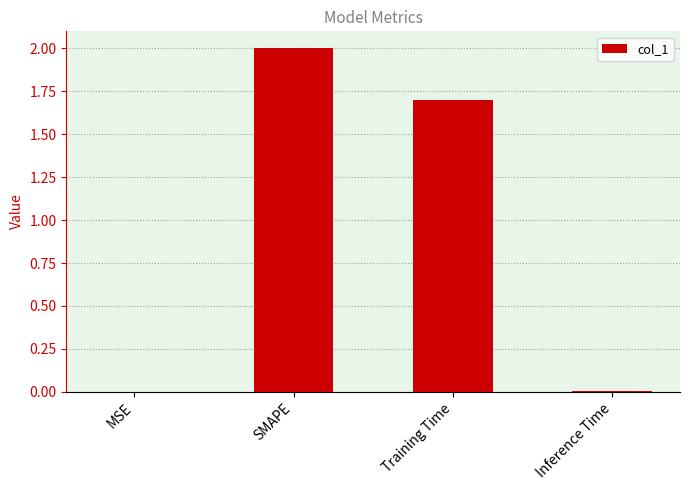

Which label corresponds to the largest value in the chart?

SMAPE